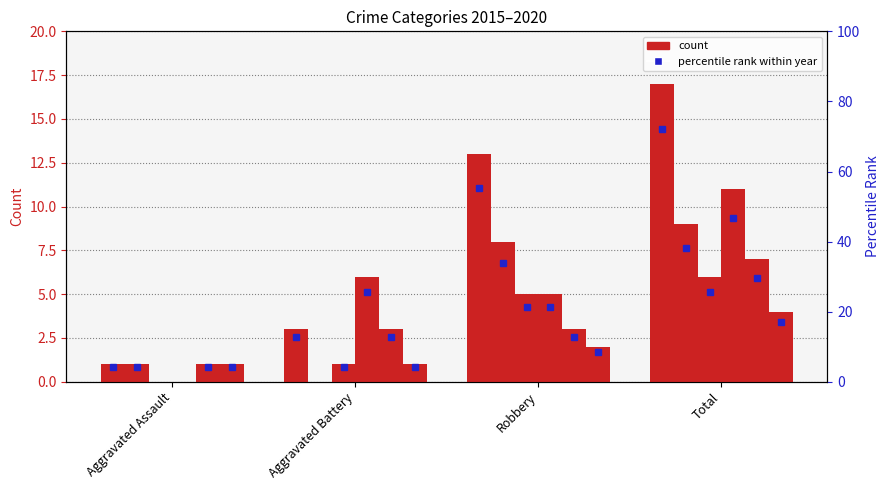

How many series are shown in this chart?

6